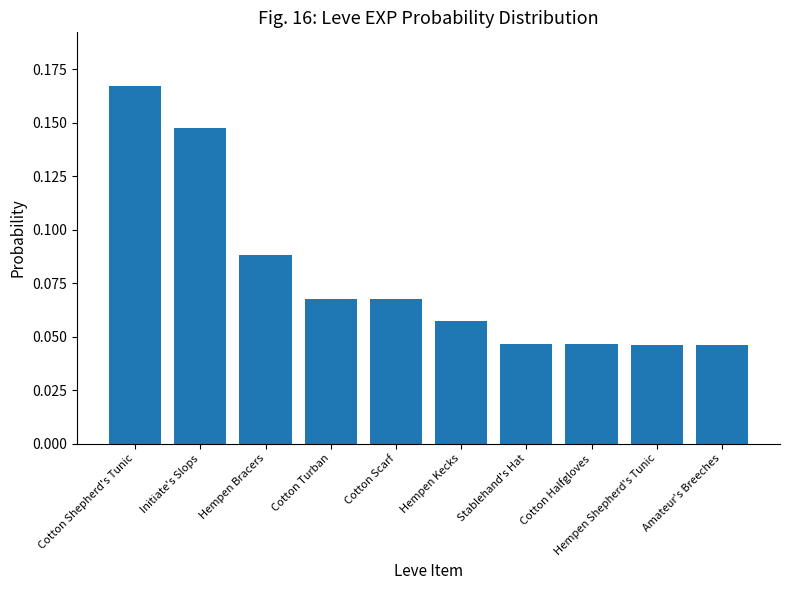

What is the sum of all values?

0.8